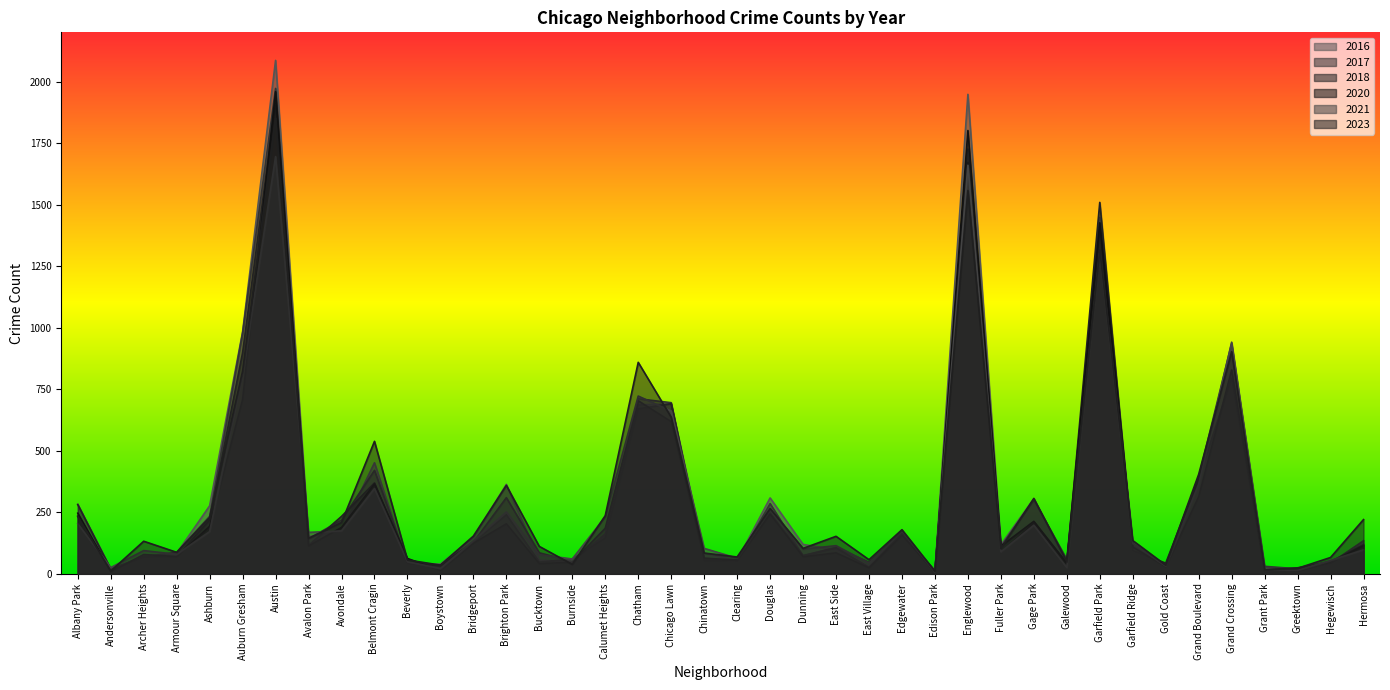

Which series ends up on top after the final intersection of 2021 and 2023?

2023